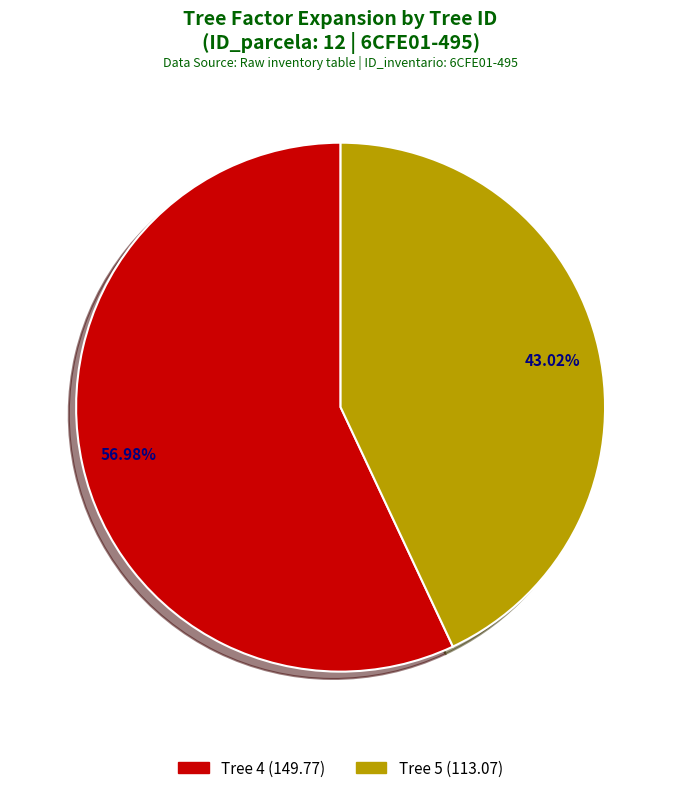

Approximately how many times larger is the value at Tree 5 (113.07) compared to Tree 4 (149.77)?

0.8